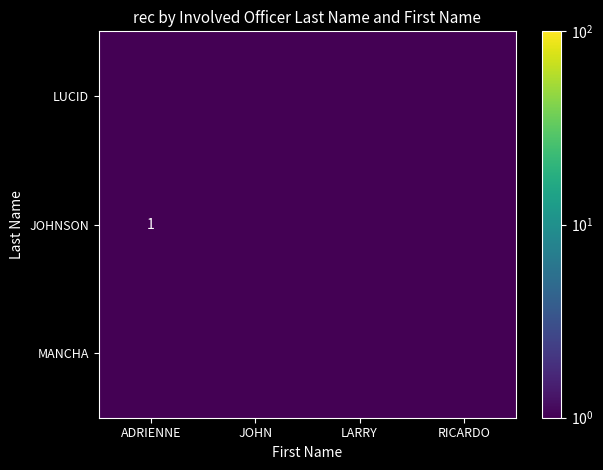

True or false: JOHNSON has a value of 1.0 at ADRIENNE.

True